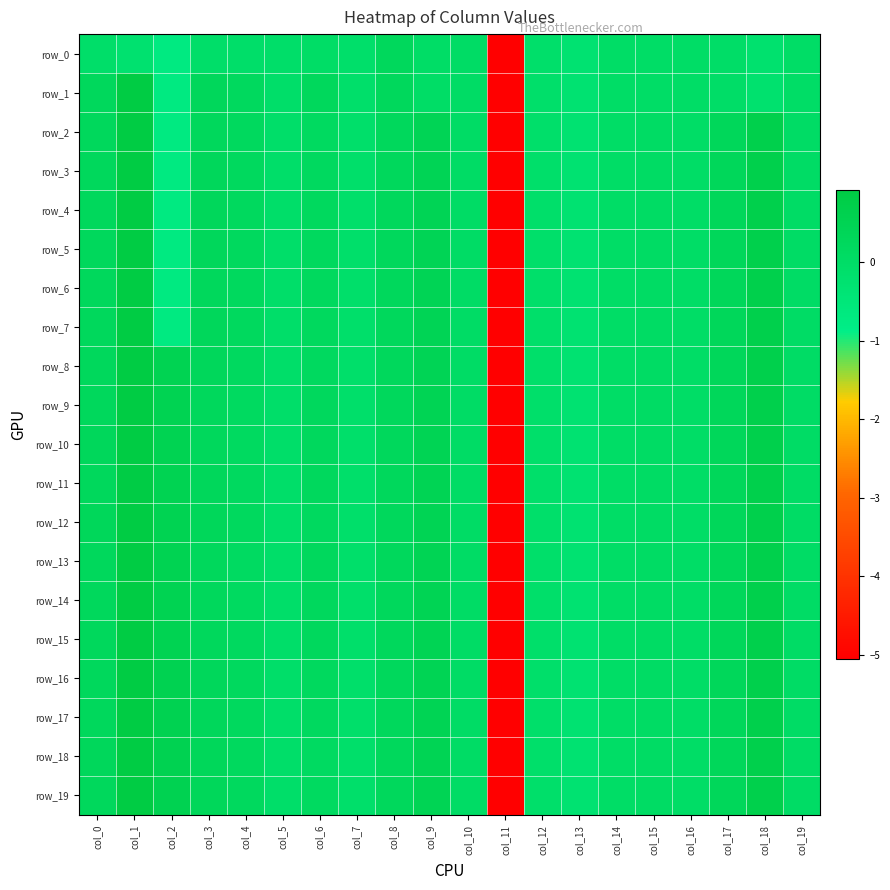

What is the maximum value shown in the chart?

1.0